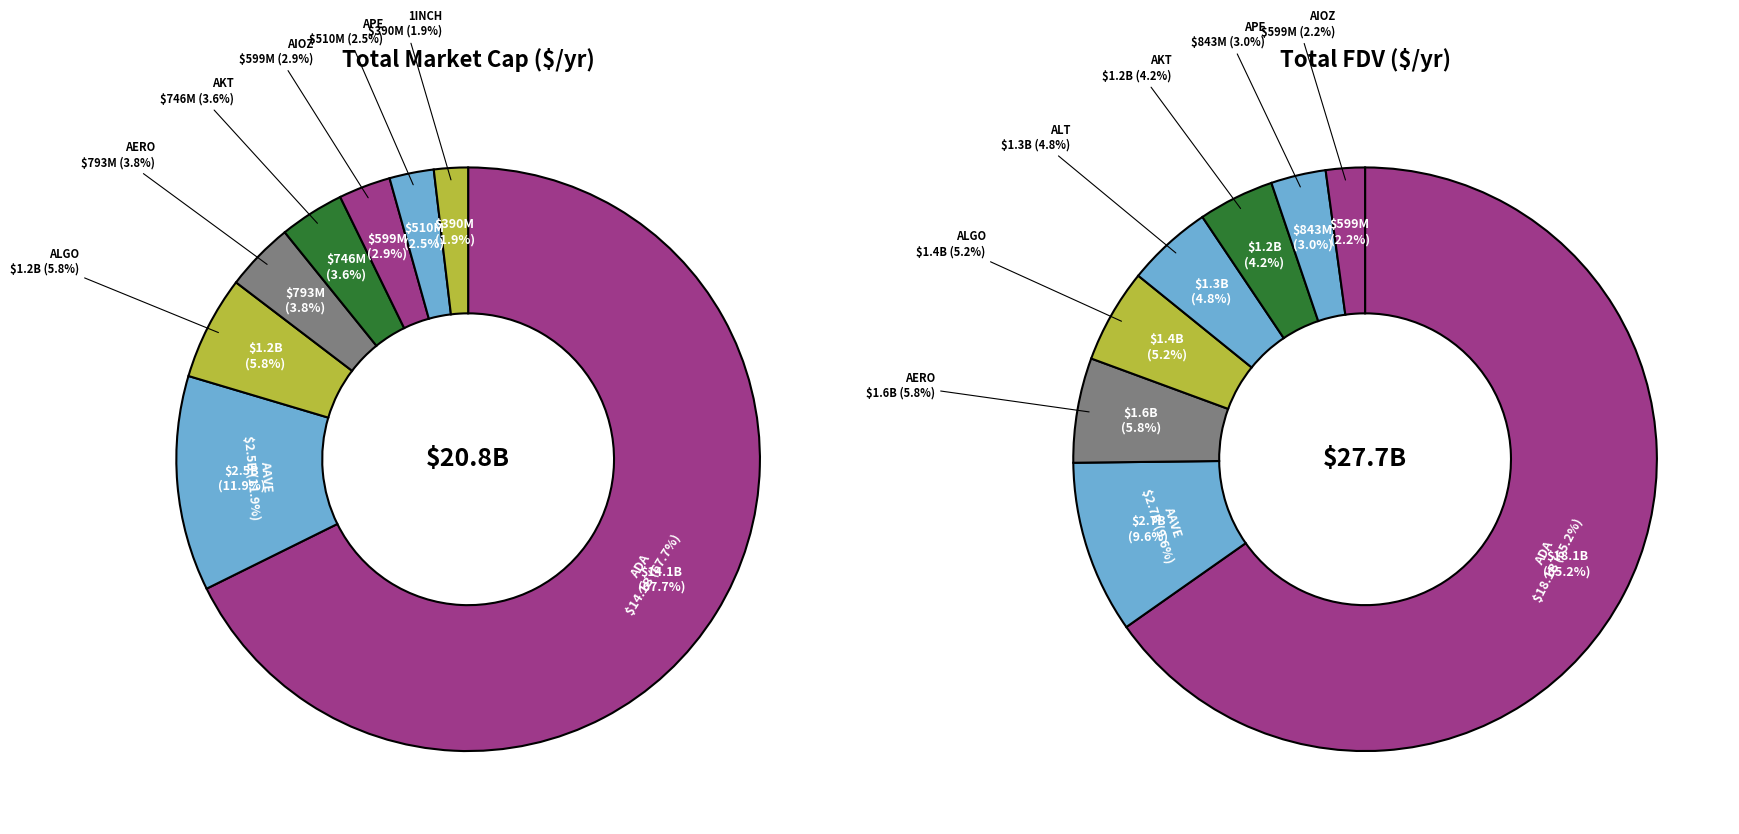

Rank the series at ADA from lowest to highest value.

CMC_MarketCap, CMC_FDV